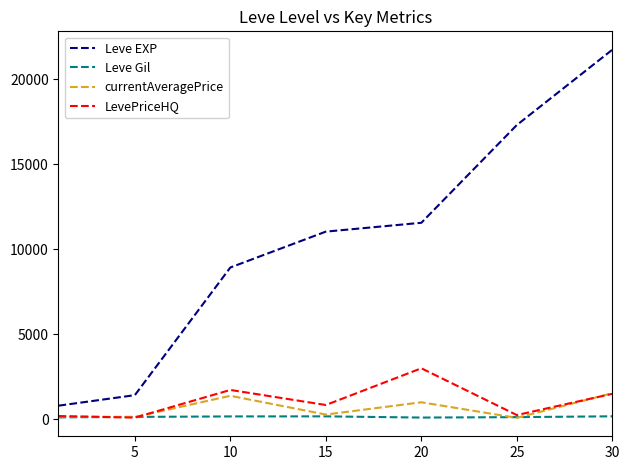

List the series in order of their peak value, highest first.

Leve EXP, LevePriceHQ, currentAveragePrice, Leve Gil